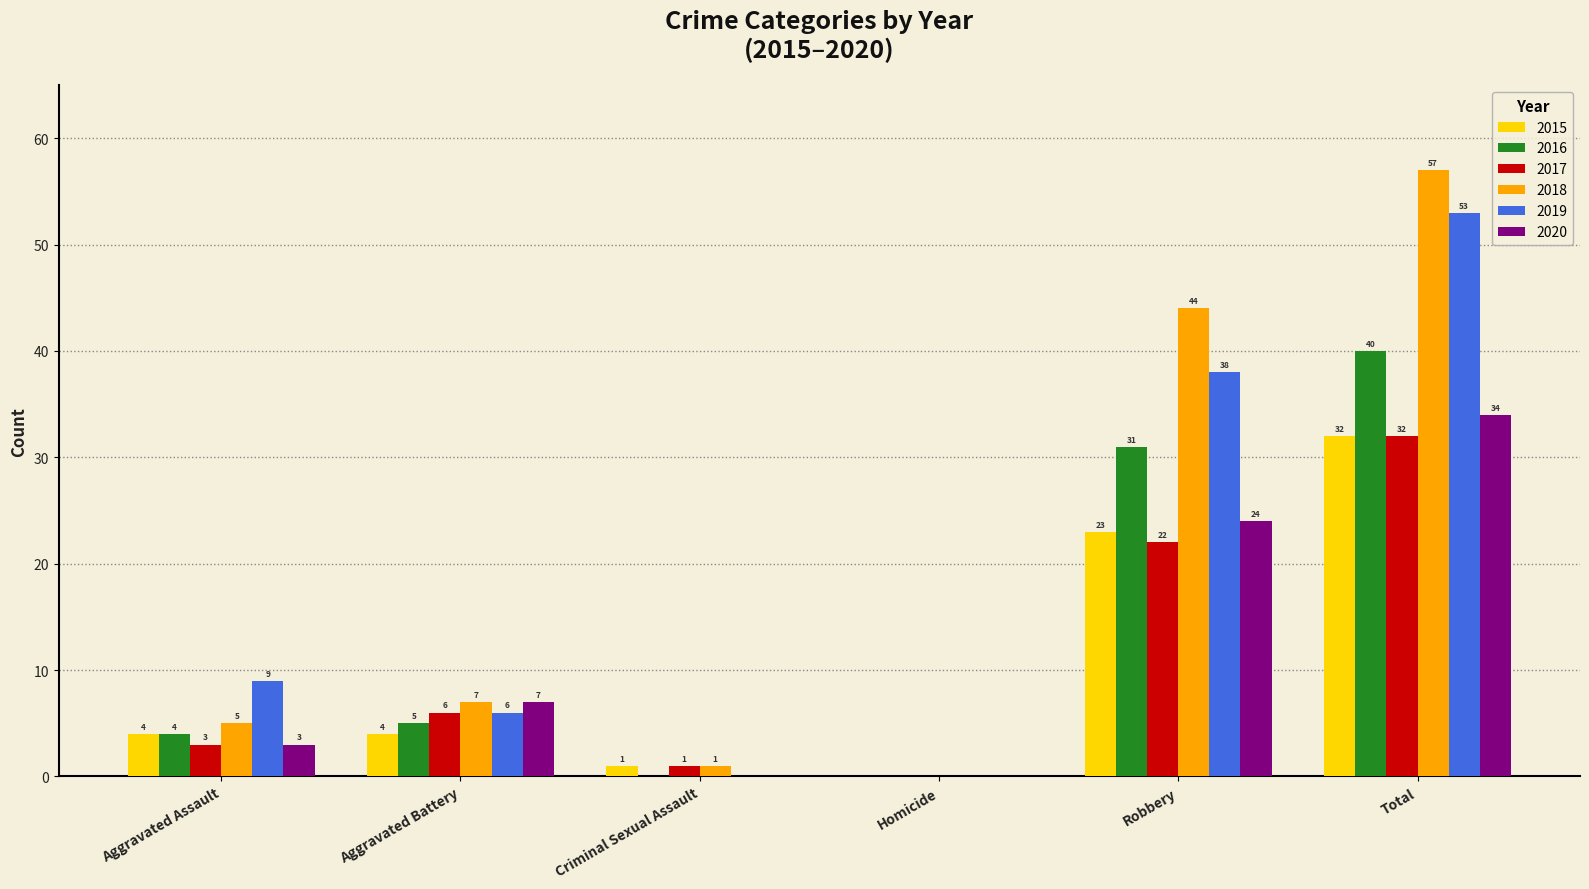

Reading right to left, what are all the values shown in this chart?

2015: 32	23	0	1	4	4
2016: 40	31	0	0	5	4
2017: 32	22	0	1	6	3
2018: 57	44	0	1	7	5
2019: 53	38	0	0	6	9
2020: 34	24	0	0	7	3